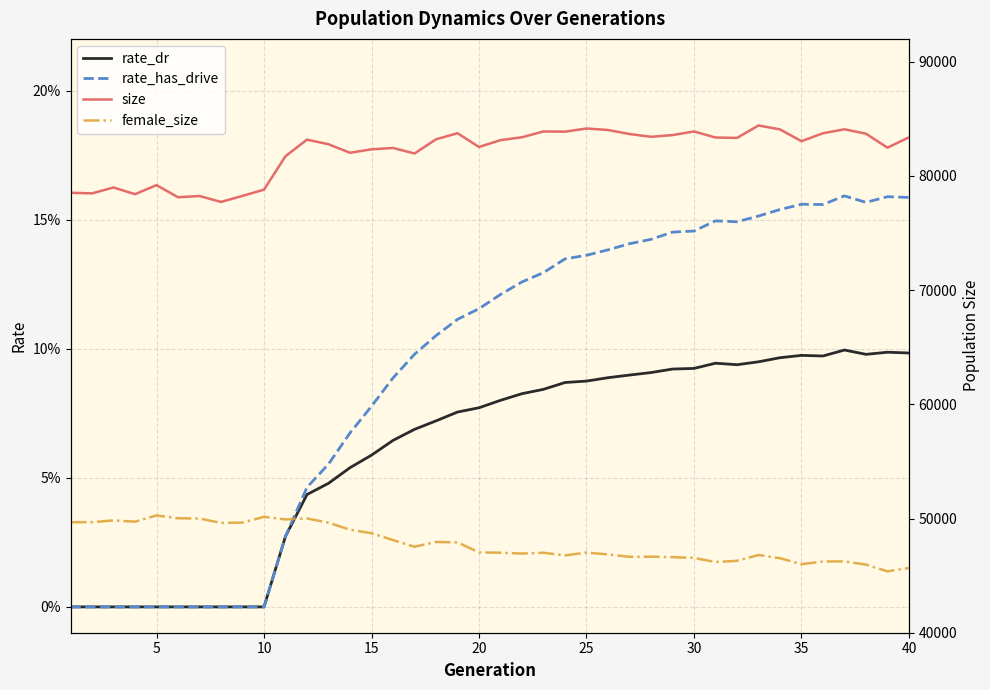

Is it true that rate_has_drive equals 0.1 at 38?

False